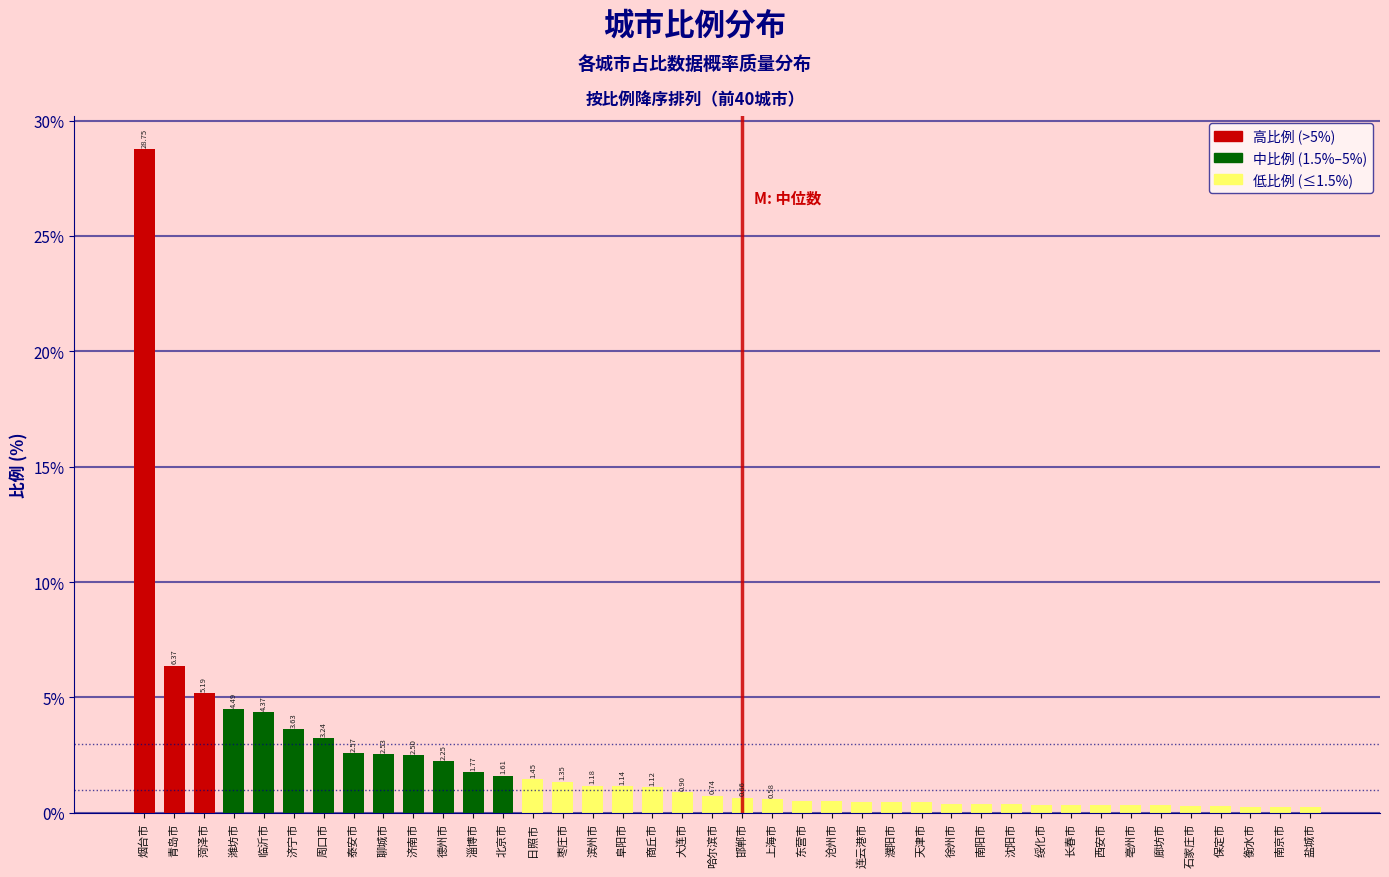

Which category has the lowest value across all series?

盐城市